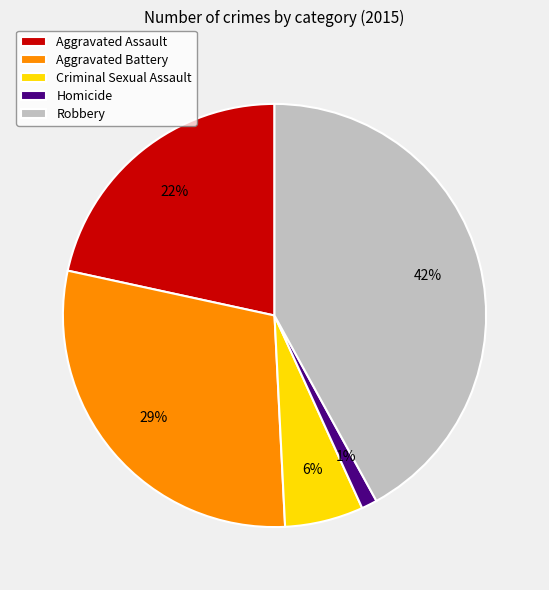

Does any single category account for the majority?

No